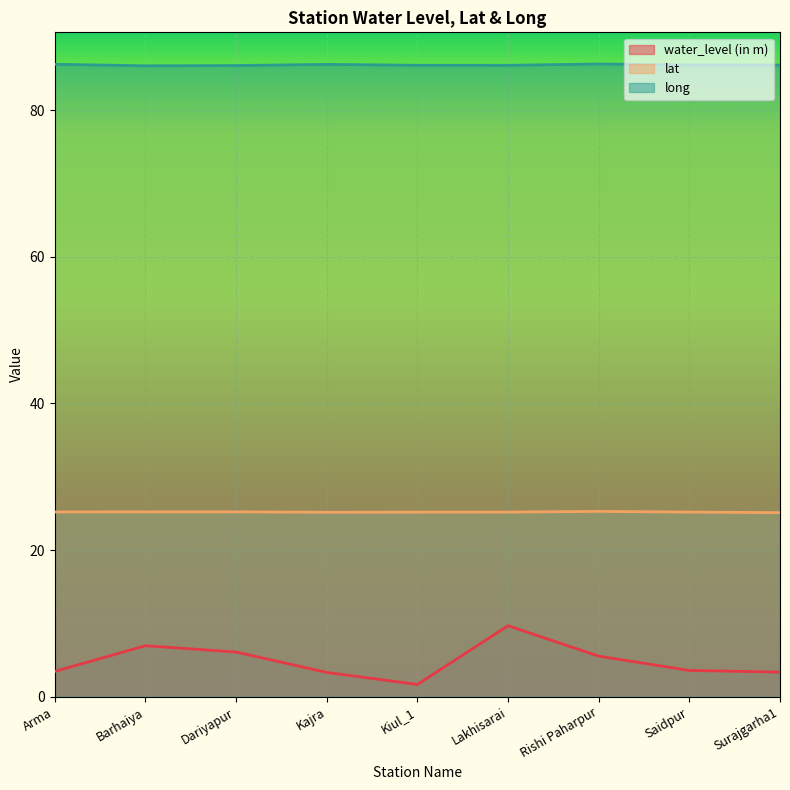

True or false: water_level (in m) and lat cross at least once.

False